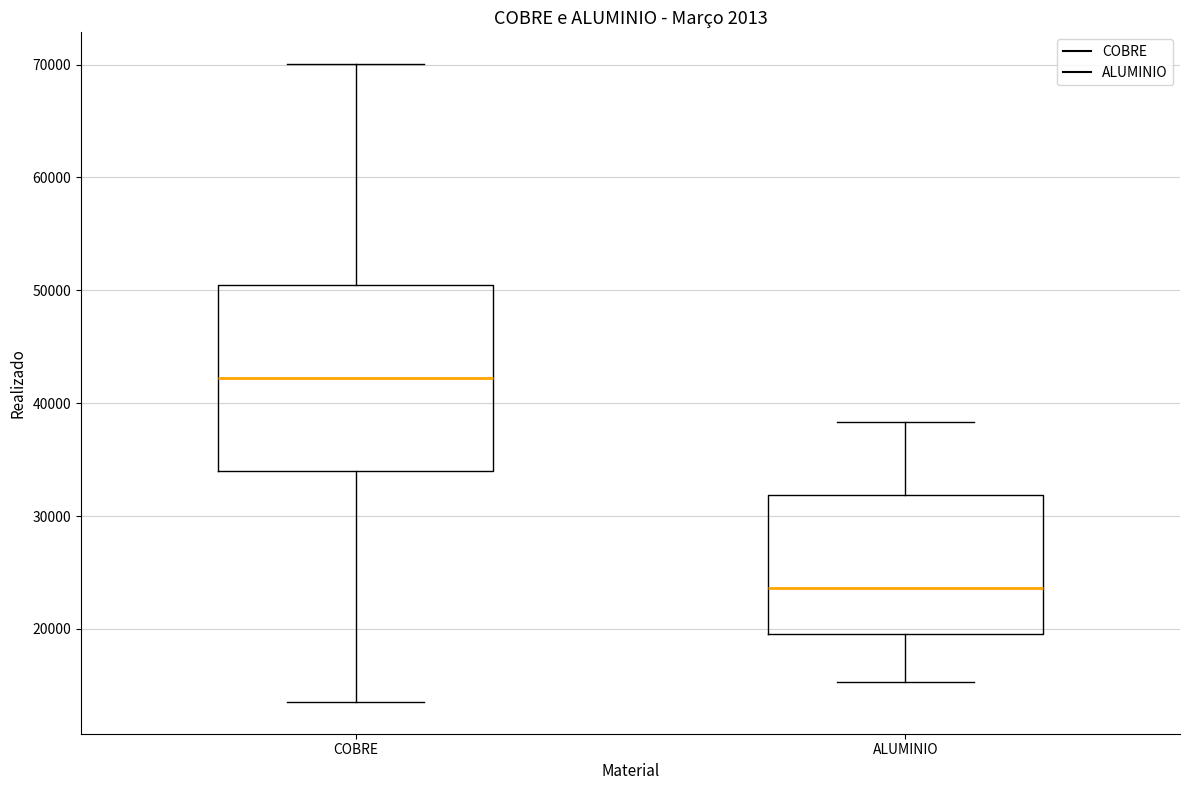

Comparing the boxes themselves (not the whiskers), which one is the tallest?

COBRE